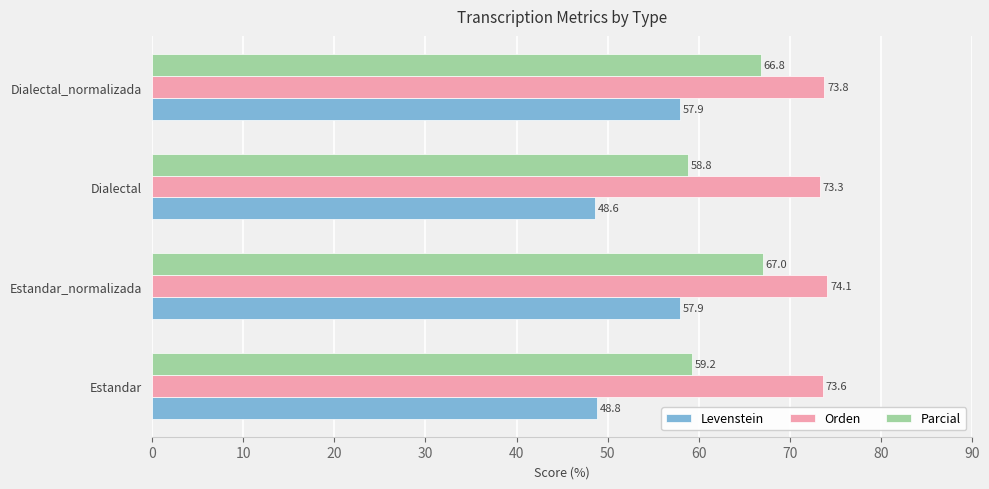

Which series has the largest range (max minus min)?

Levenstein